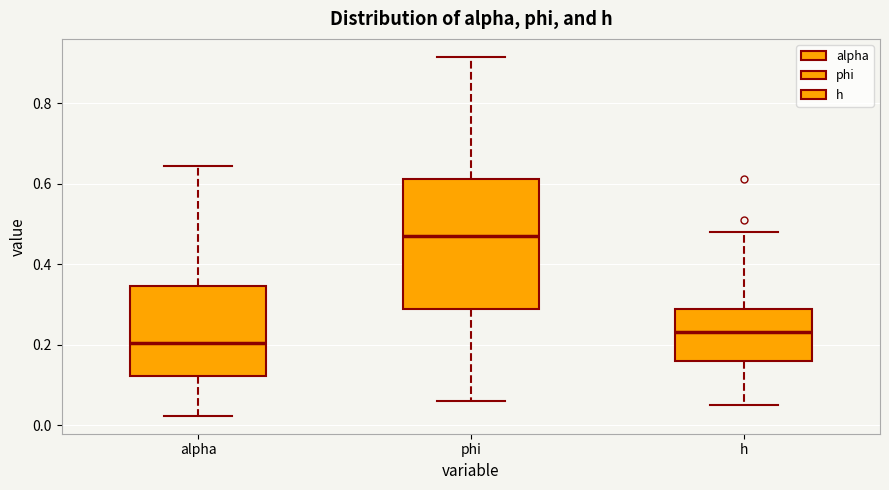

Reading left to right, transcribe this box plot: for each box, give where its median line is, the range the box spans, and where its two whiskers end, as read against the y-axis. The values are not printed on the chart, so give them approximately, as read against the axis.

alpha: median 0.20, box 0.12 to 0.34, whiskers 0.02 to 0.64
phi: median 0.46, box 0.30 to 0.62, whiskers 0.06 to 0.92
h: median 0.24, box 0.16 to 0.28, whiskers 0.06 to 0.48